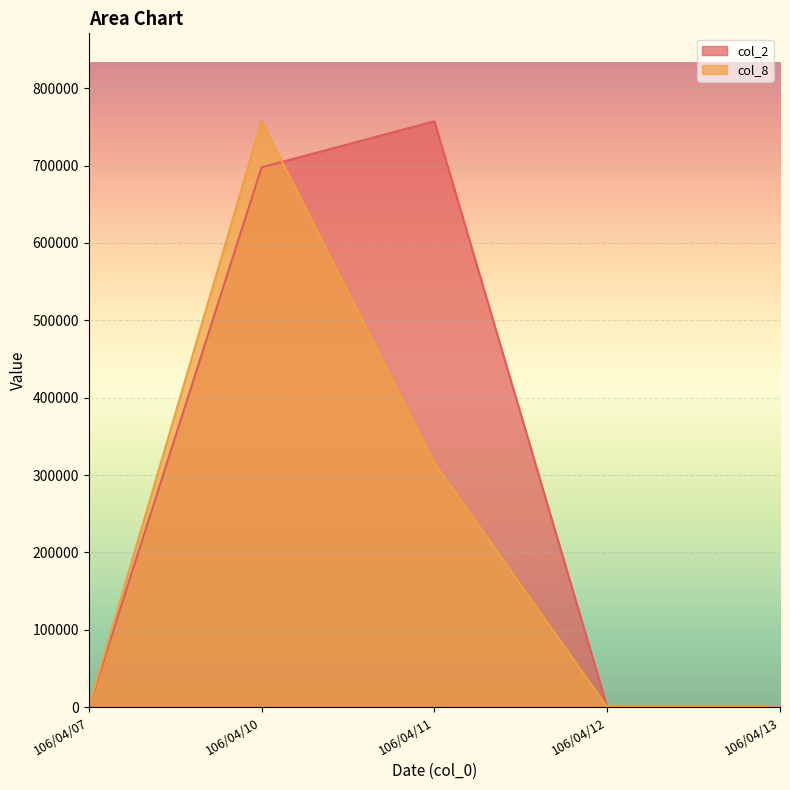

How many intersections are there between col_8 and col_2?

1